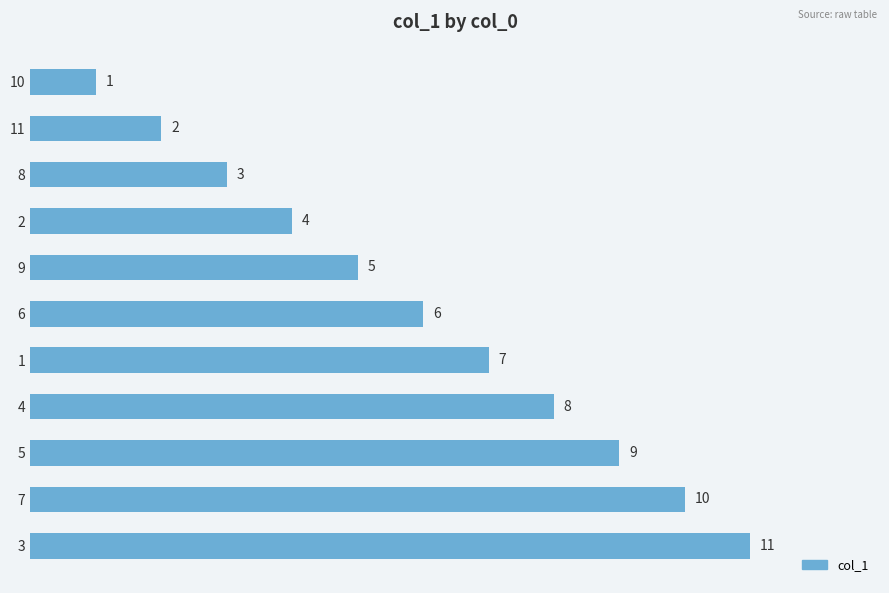

What is the minimum value shown in the chart?

1